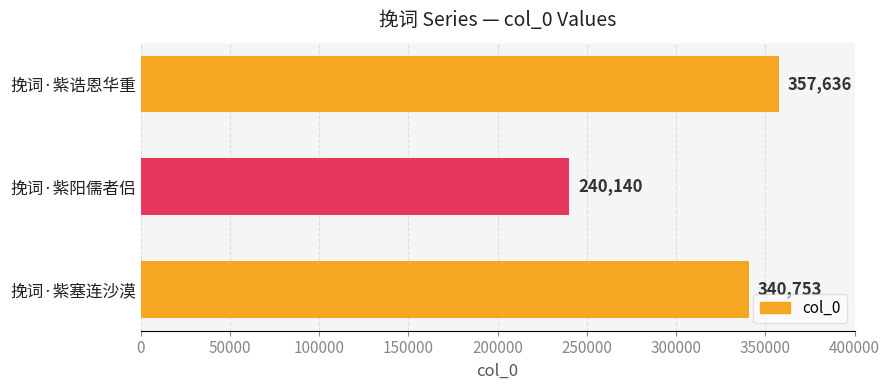

Reading top to bottom, extract all data points from this chart.

挽词·紫诰恩华重=357636	挽词·紫阳儒者侣=240140	挽词·紫塞连沙漠=340753